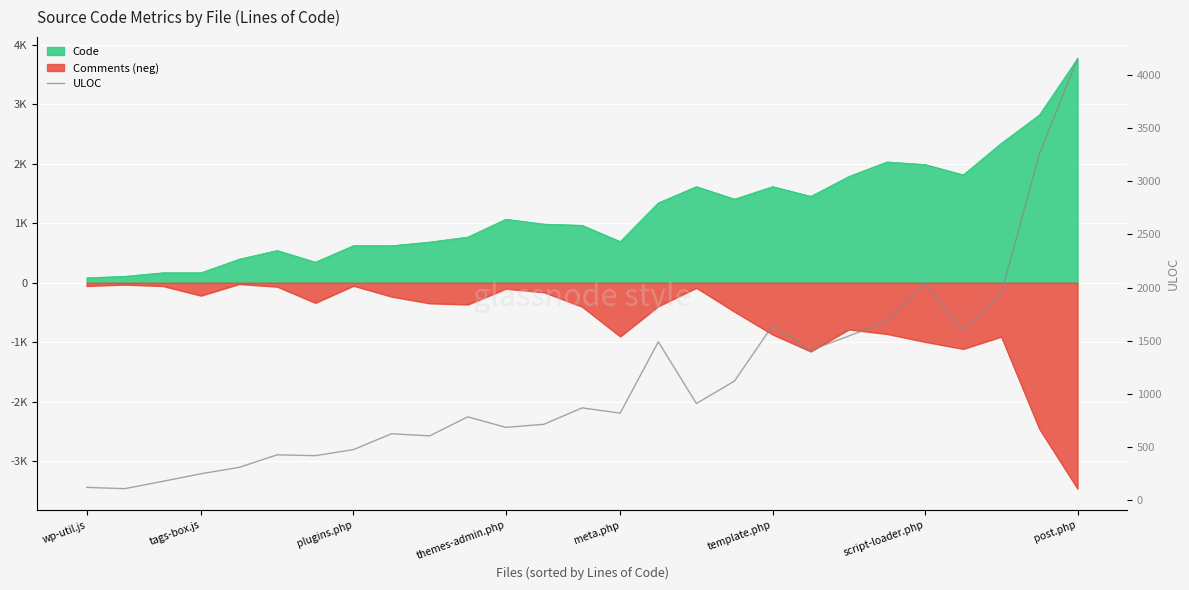

What is the value of the 7th point from the left?

420